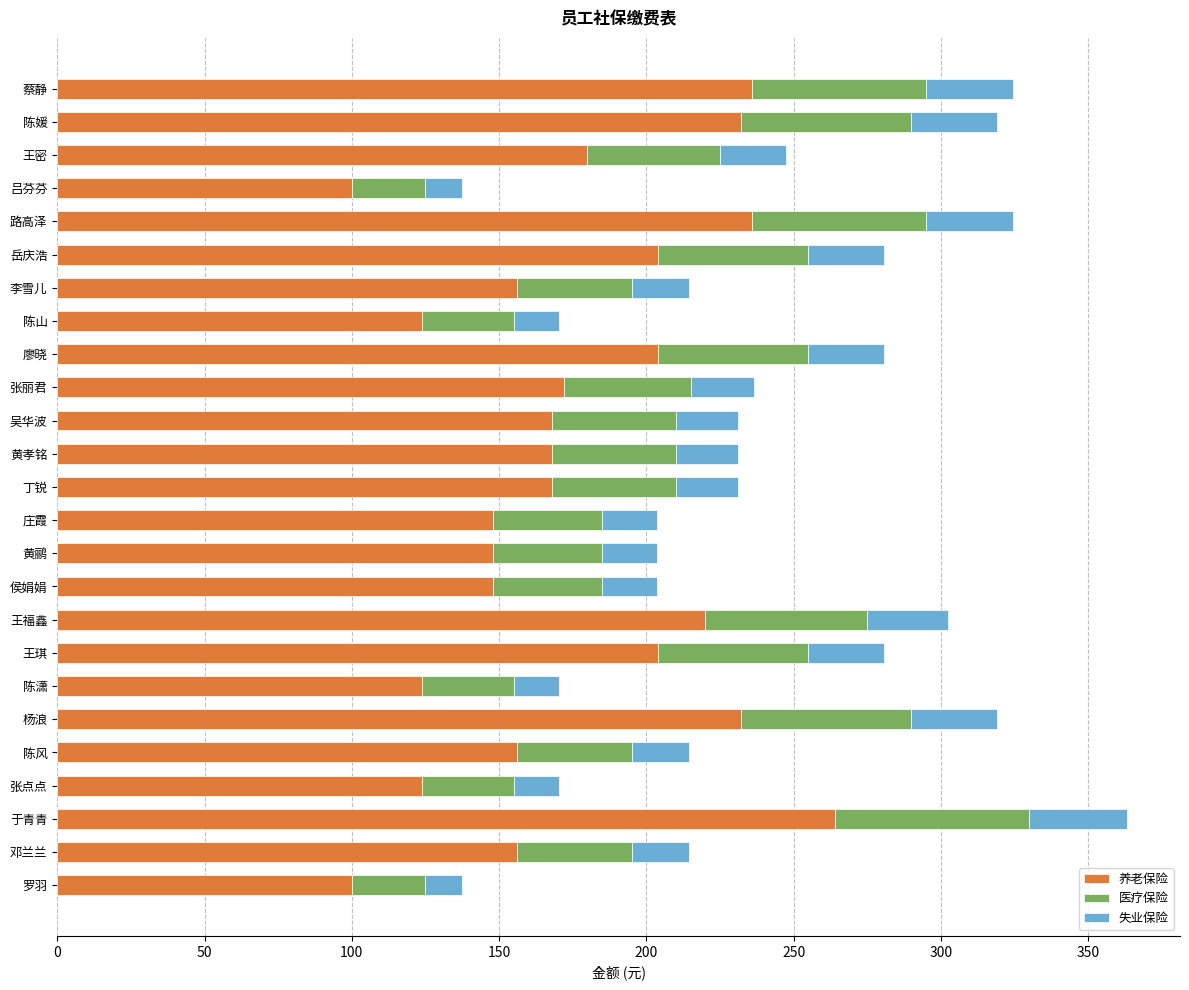

How many series are shown in this chart?

3